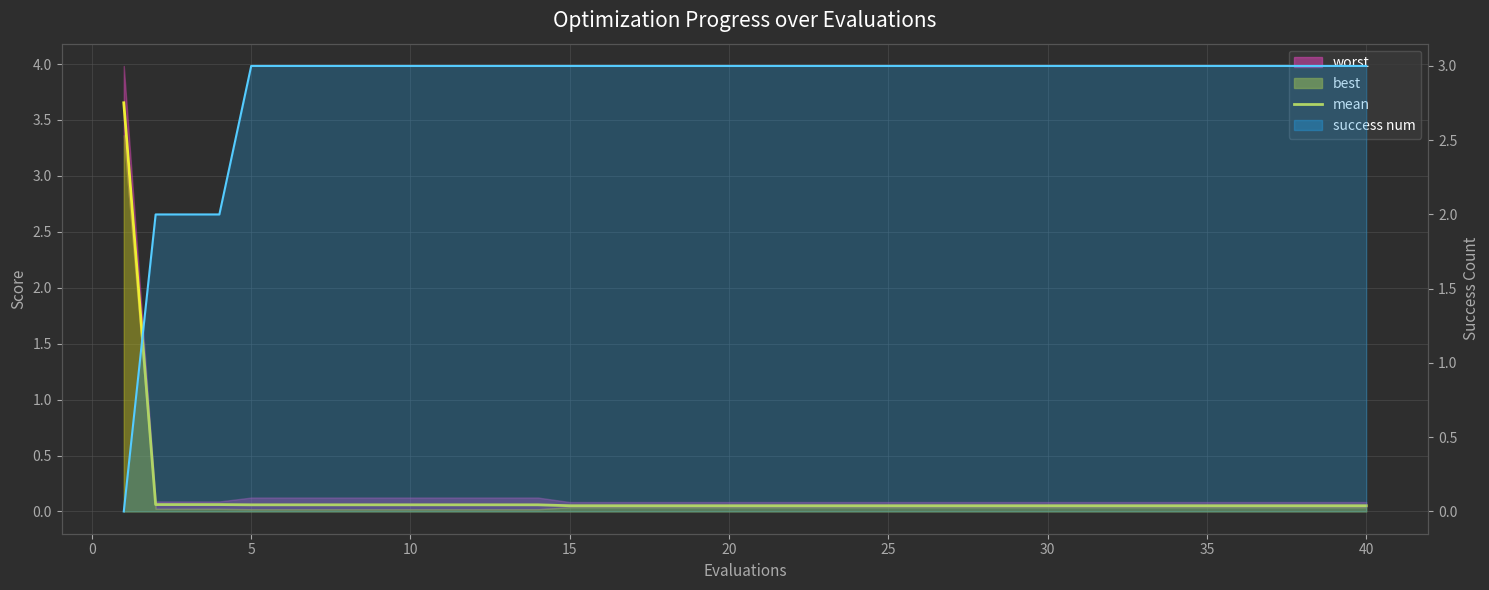

True or false: mean and success num intersect in this chart.

True